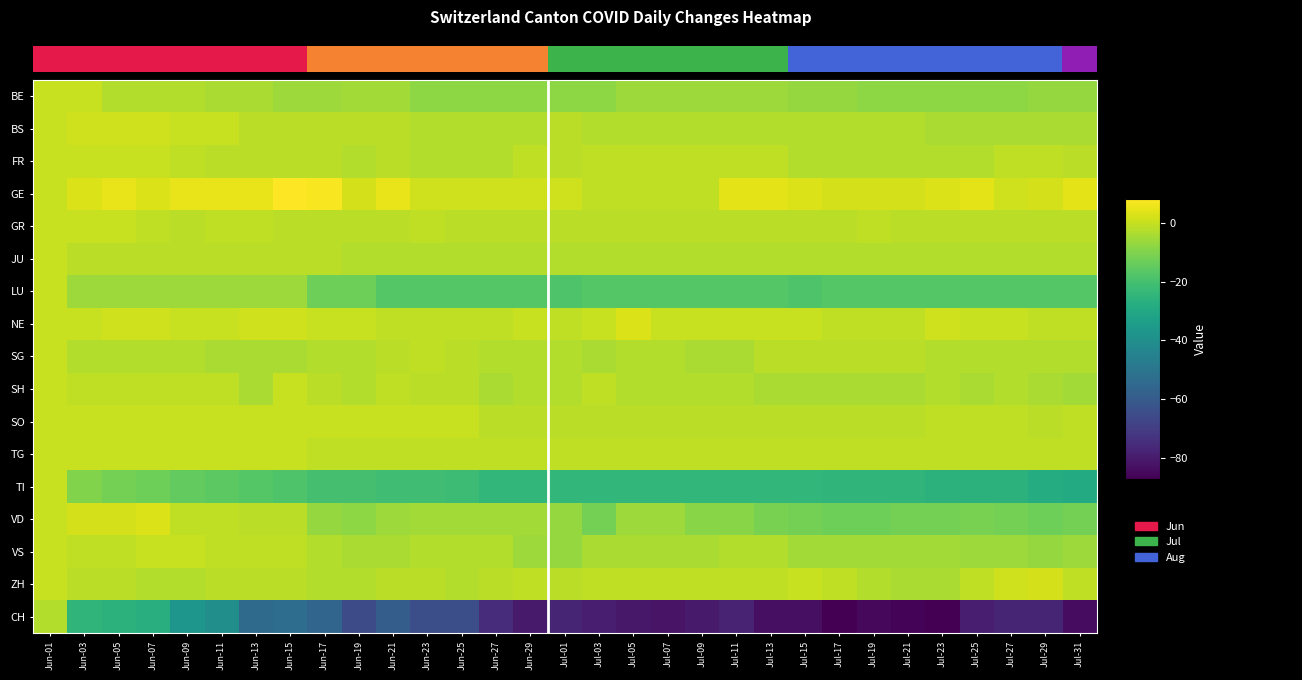

List the series in order of their peak value, lowest first.

CH, BE, FR, GR, JU, LU, SG, SH, SO, TG, TI, VS, BS, ZH, NE, VD, GE